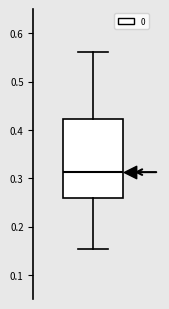

Read this box plot against the y-axis: the position of the median line, the range covered by the box, and the ends of both whiskers. The values are not printed on the chart, so give them approximately, as read against the axis.

median 0.31, box 0.26 to 0.42, whiskers 0.15 to 0.56